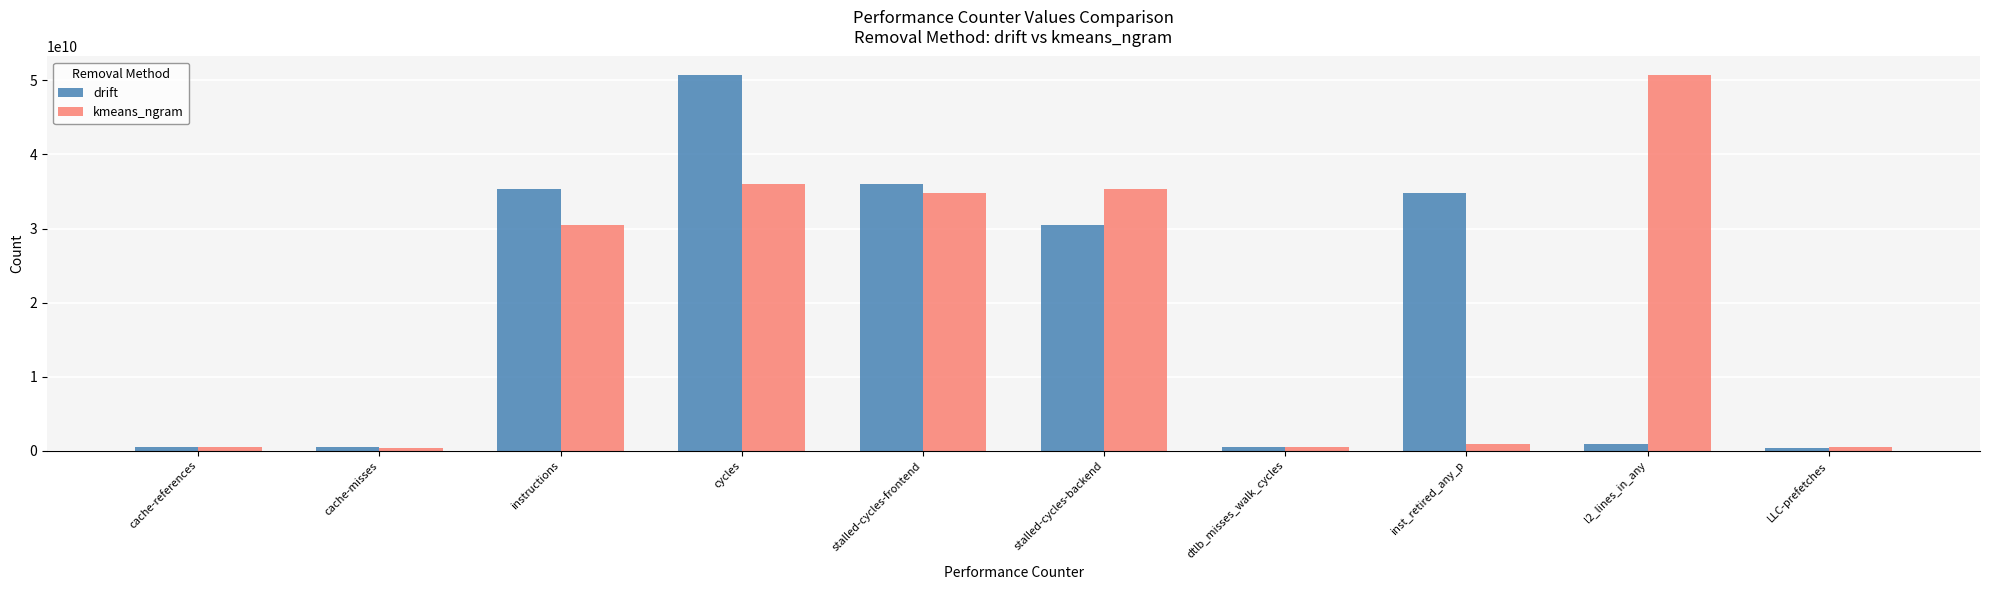

At which label does drift reach its peak?

cycles